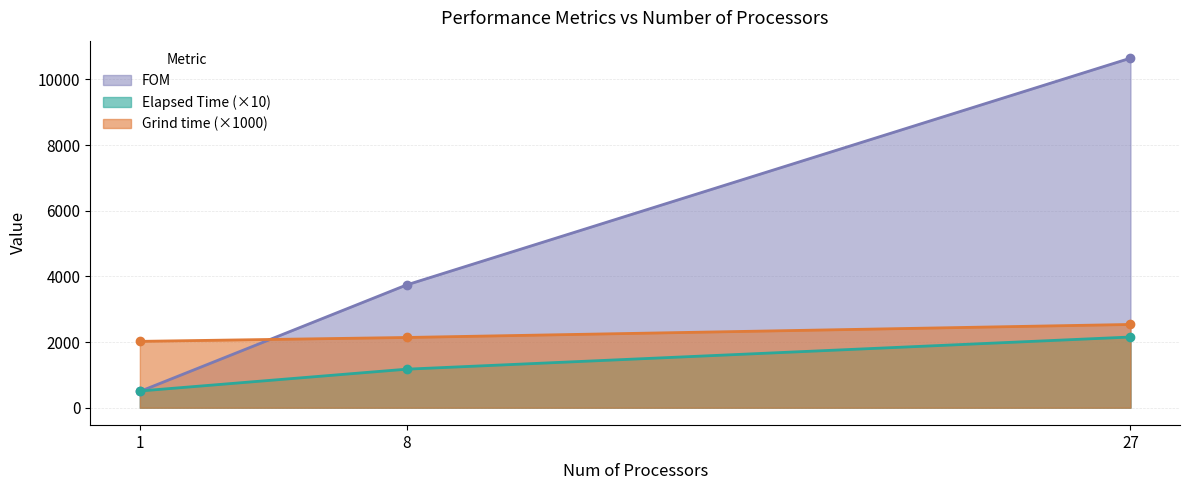

Reading right to left, what are all the values shown in this chart?

Elapsed Time: 27=2153.1	8=1173.0	1=508.5
Grind time: 27=2535.6	8=2139.1	1=2020.9
FOM: 27=10648.5	8=3739.8	1=494.8